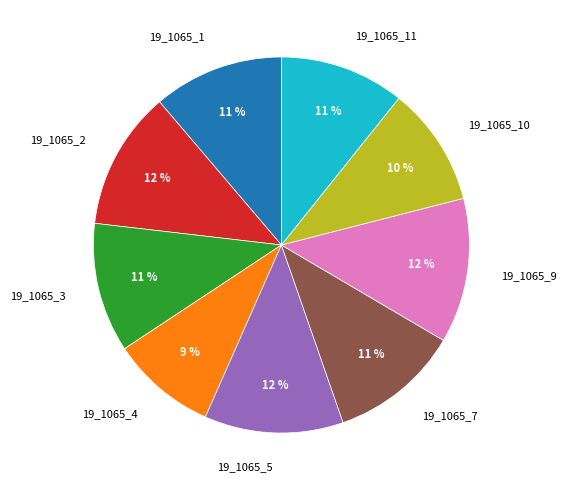

Is the sum of 19_1065_2 and 19_1065_10 greater than half?

No